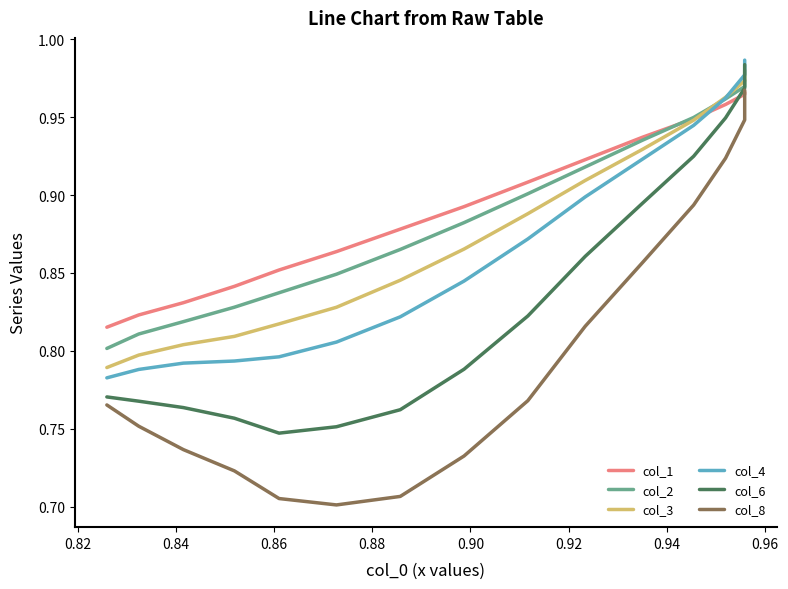

Count the col_2 values in the range 0 to 1.

15